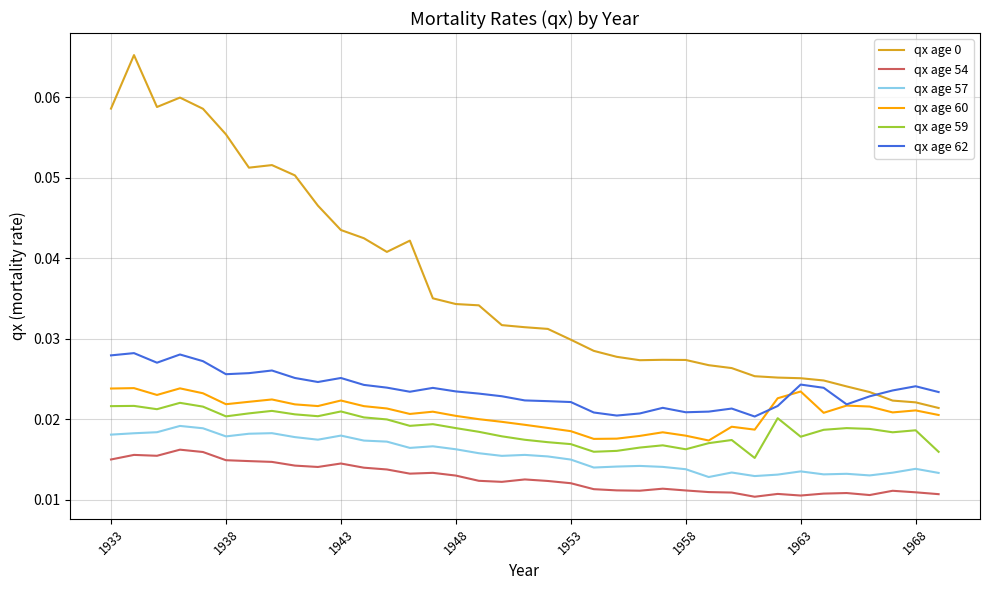

True or false: qx age 0 and qx age 57 intersect in this chart.

False